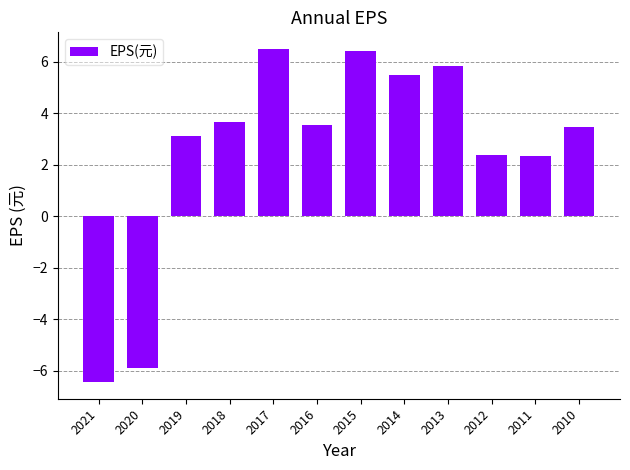

What is the difference between the maximum and minimum values?

12.9